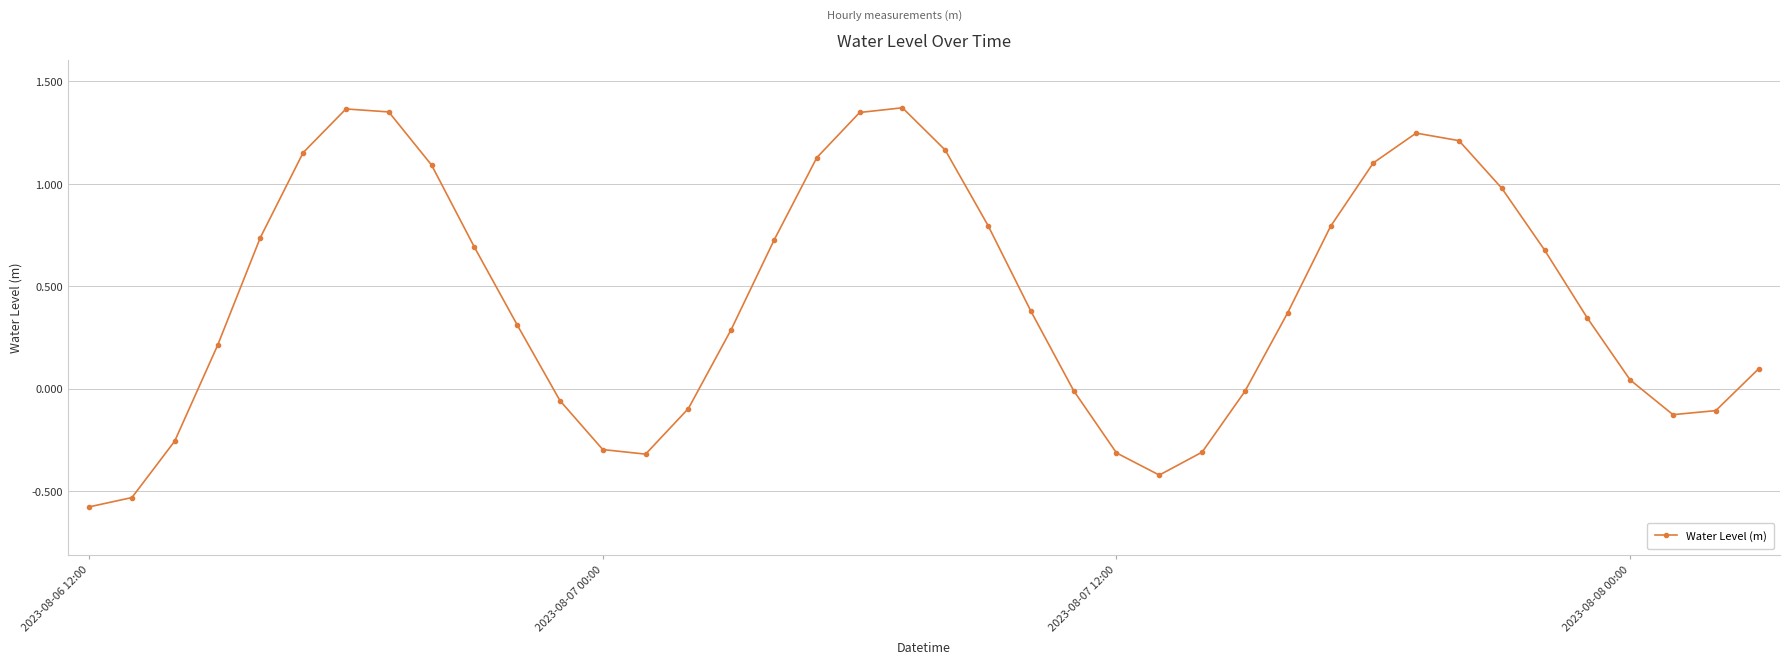

What is the sum of all values?

17.5